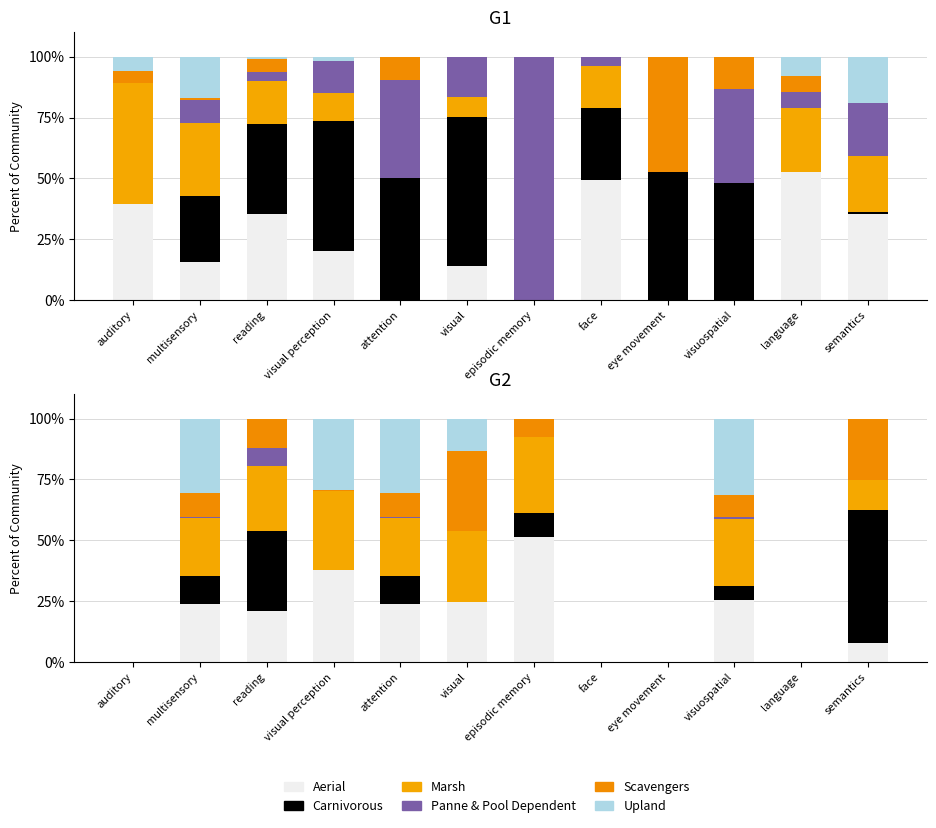

At attention, list the series in order from largest to smallest.

Upland, Aerial, Marsh, Carnivorous, Scavengers, Panne & Pool Dependent